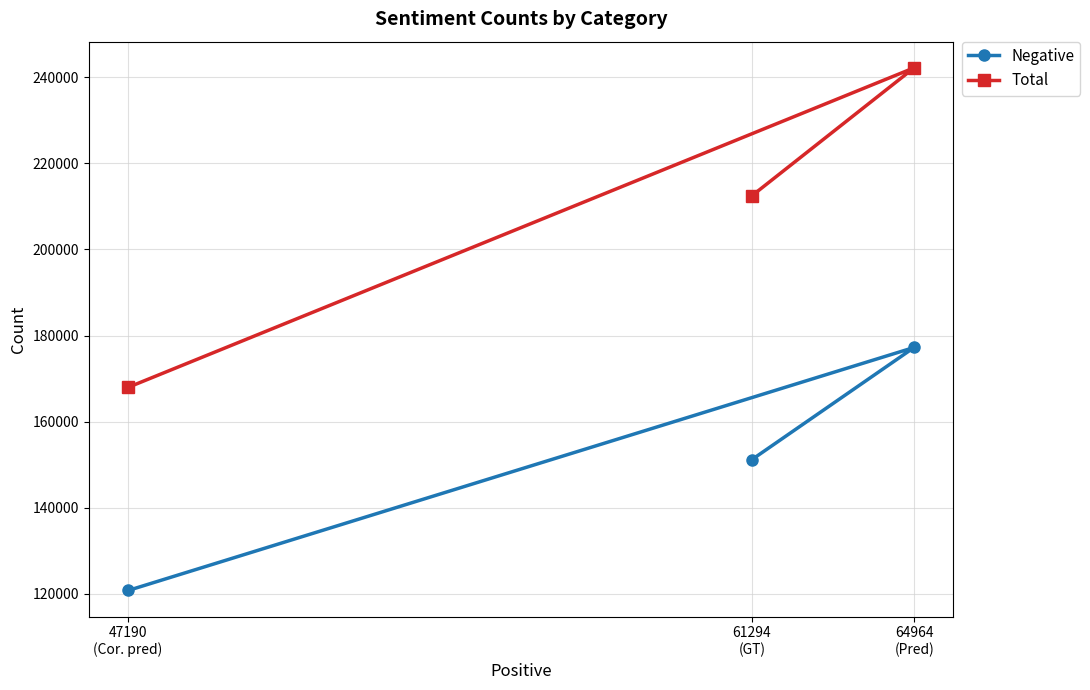

List the labels in order of Total value, smallest first.

47190
(Cor. pred), 61294
(GT), 64964
(Pred)